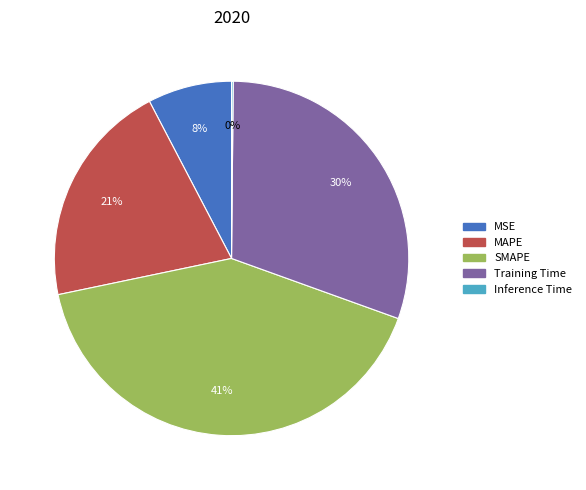

True or false: Training Time accounts for 30% of the total.

True